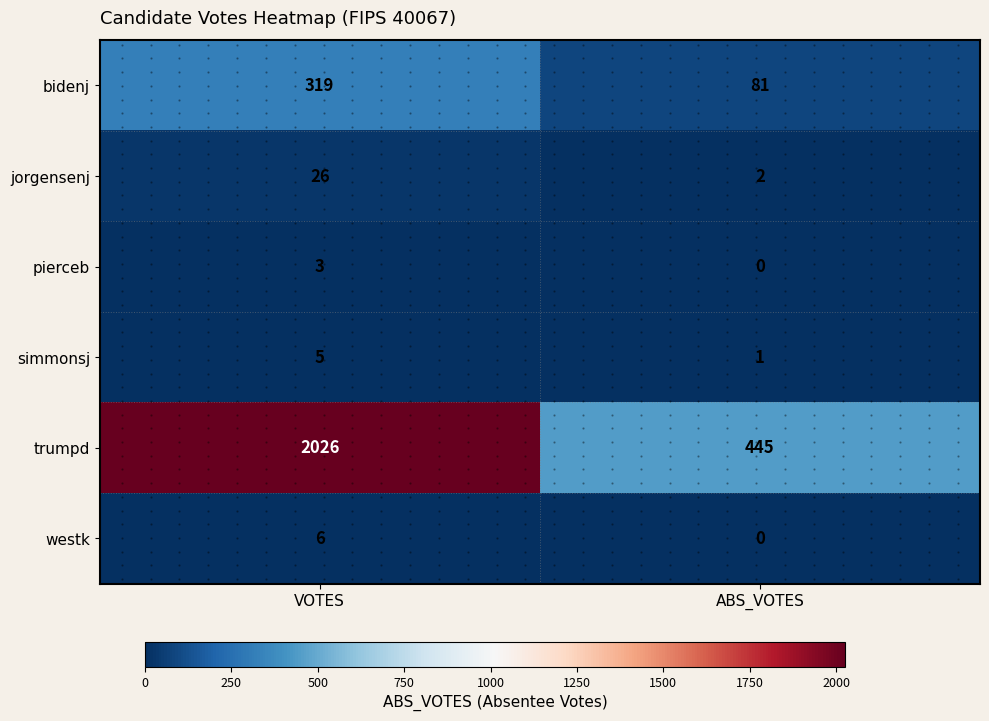

Rank the categories by jorgensenj value from lowest to highest.

ABS_VOTES, VOTES